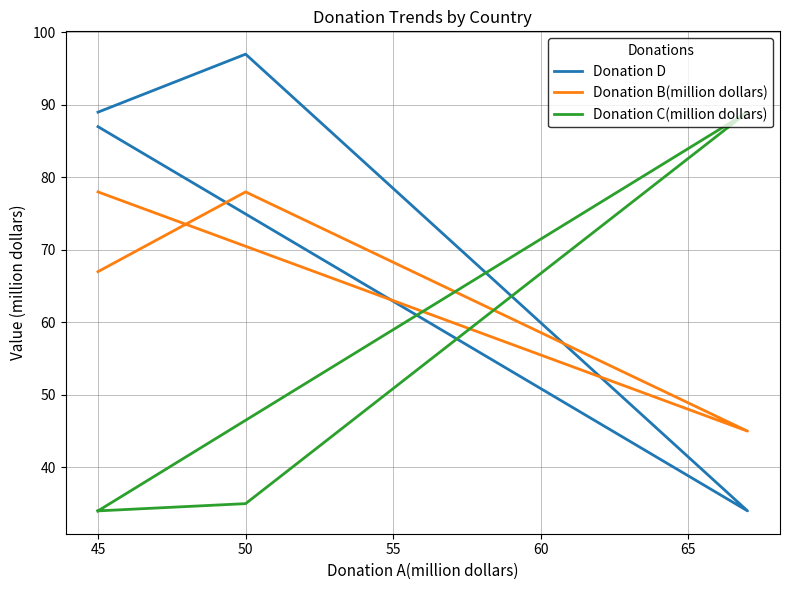

The Donation B(million dollars) series shows 78 at 50. True or false?

True